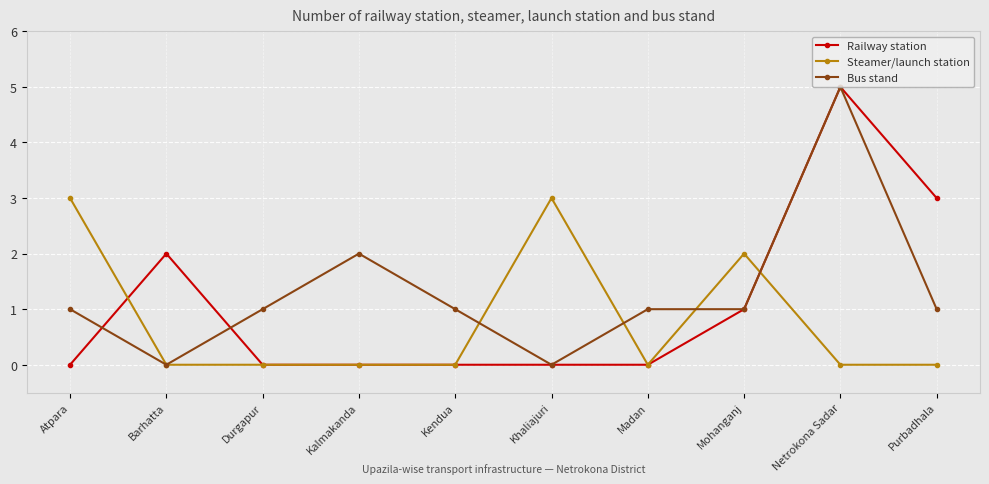

True or false: Railway station has a value of 3 at Purbadhala.

True